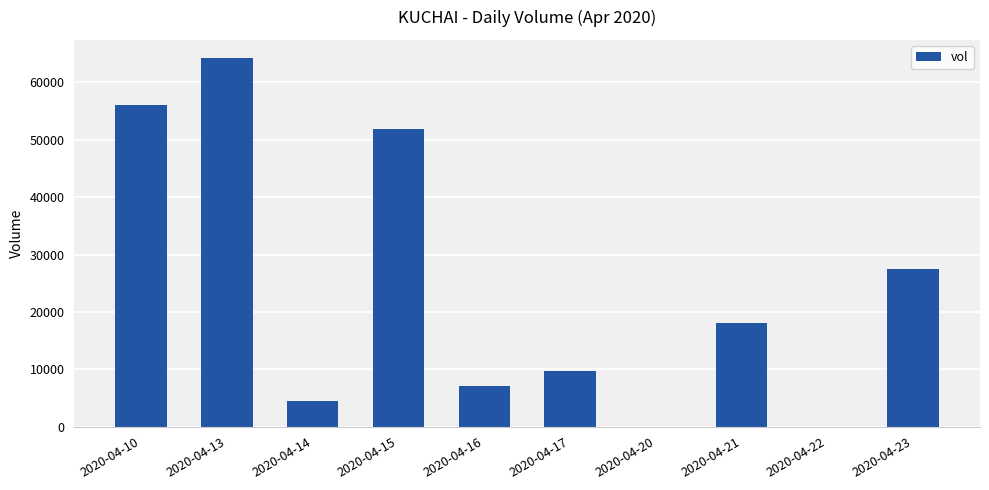

What is the sum of all values?

238600